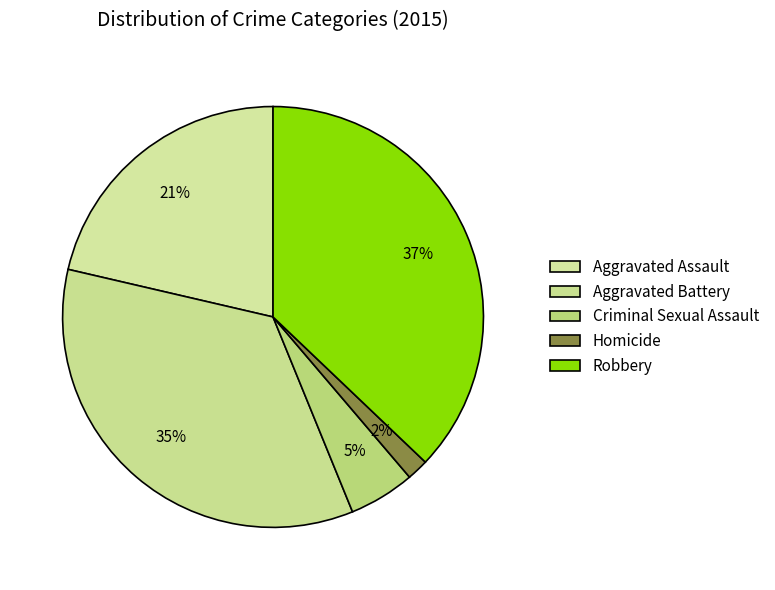

Which category has the biggest portion of the pie?

Robbery